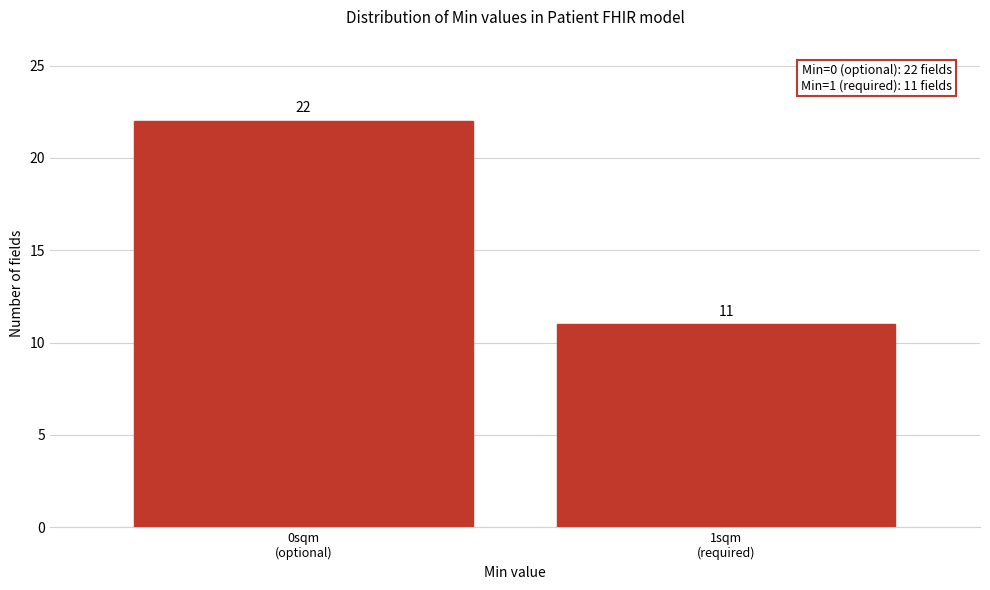

Reading left to right, what are all the values shown in this chart?

22	11